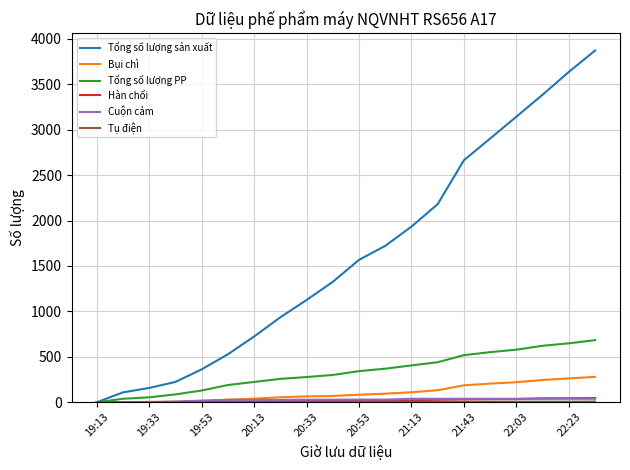

Which series has the largest total across all categories?

Tổng số lượng sản xuất